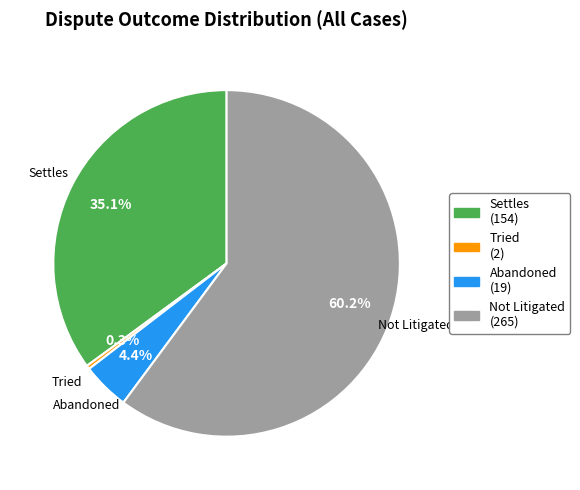

Count the number of slices in the pie.

4